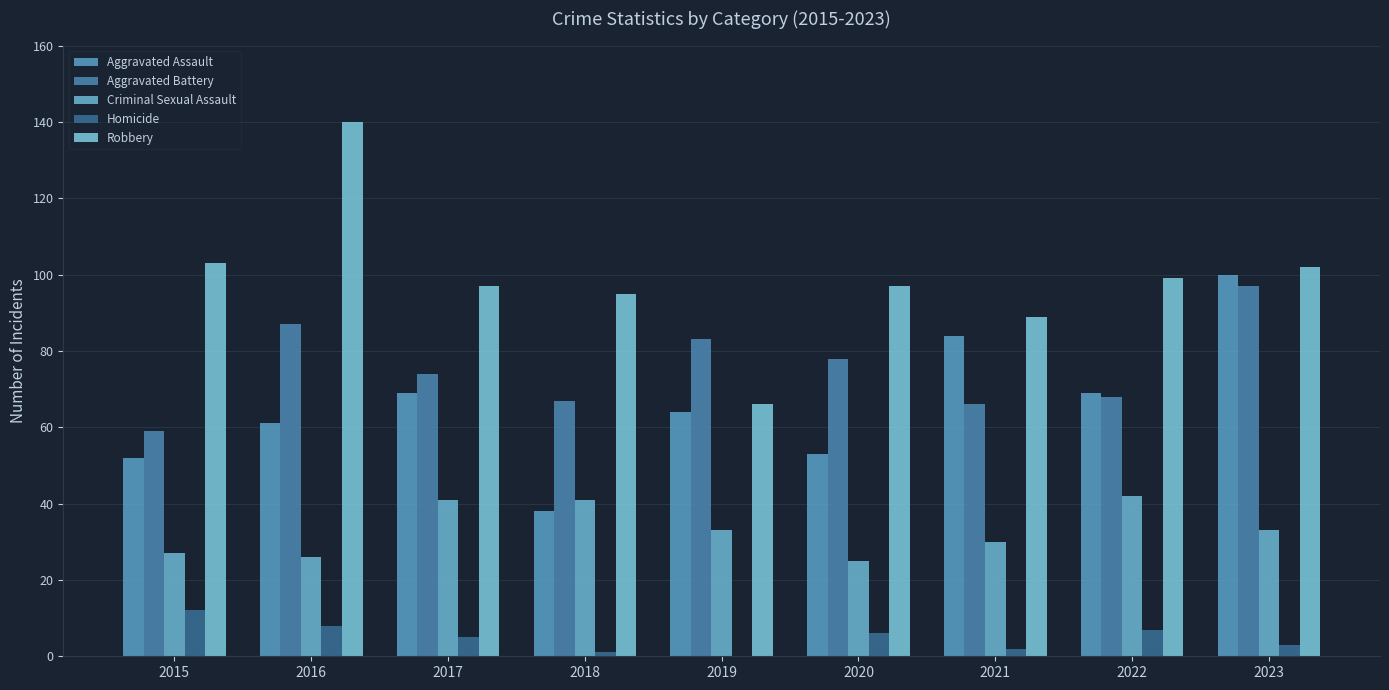

What is the average value of the Aggravated Battery series?

75